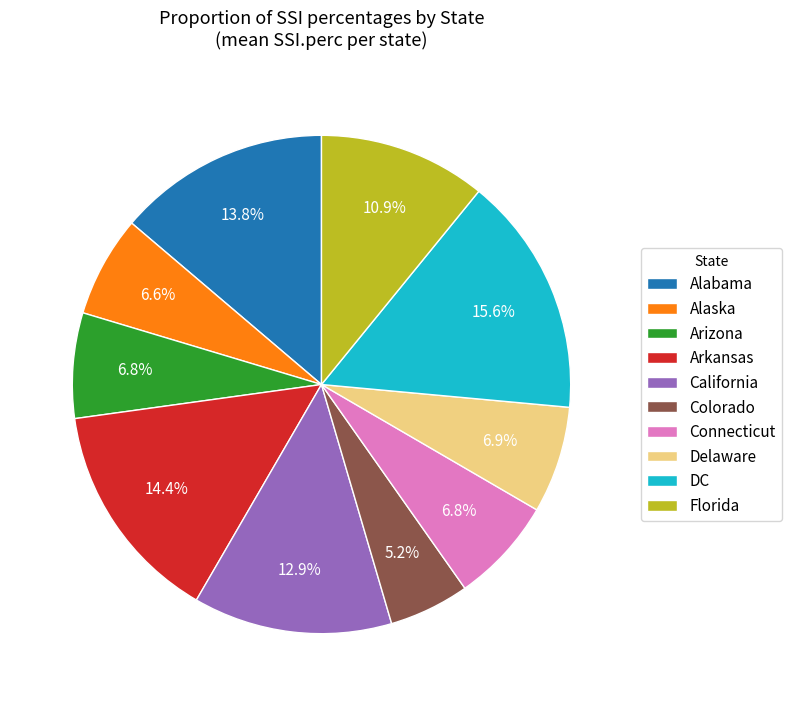

Between California and Alaska, which is larger?

California